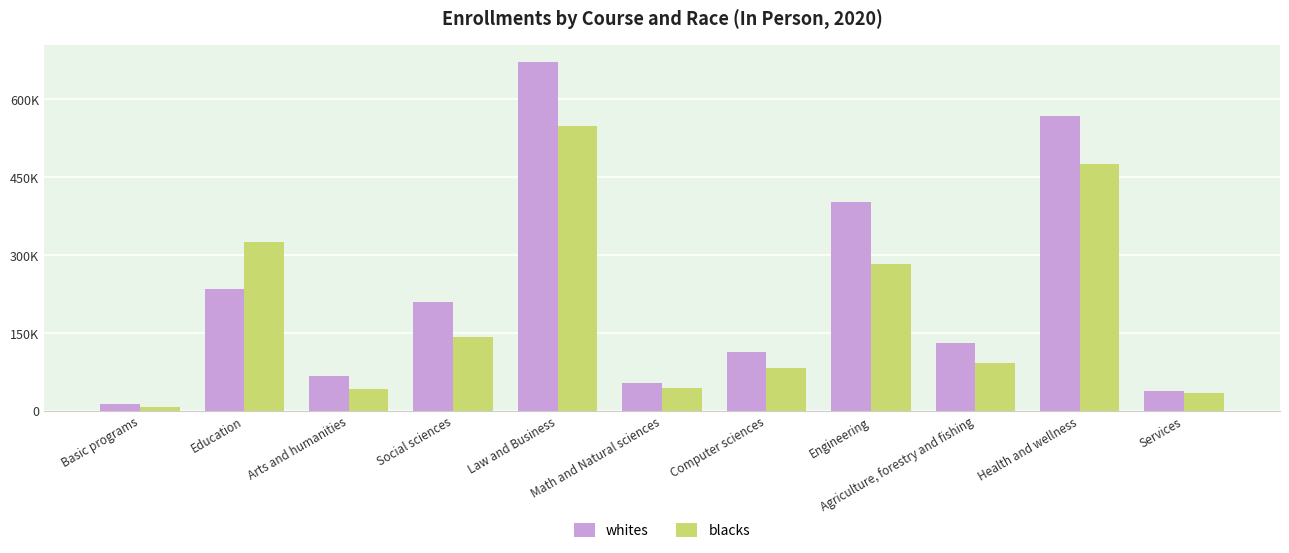

Which series has the largest total across all categories?

whites